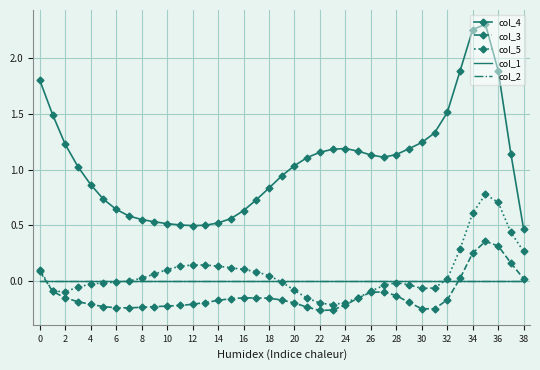

Rank the series by their maximum value, from lowest to highest.

col_1, col_2, col_3, col_5, col_4